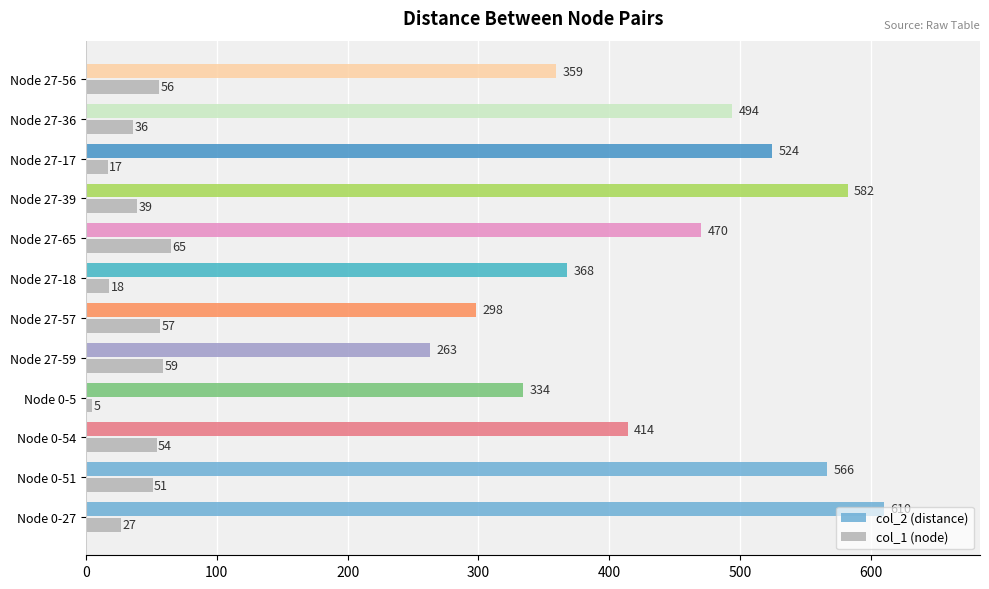

True or false: col_2 (distance) has a value of 253 at Node 27-17.

False